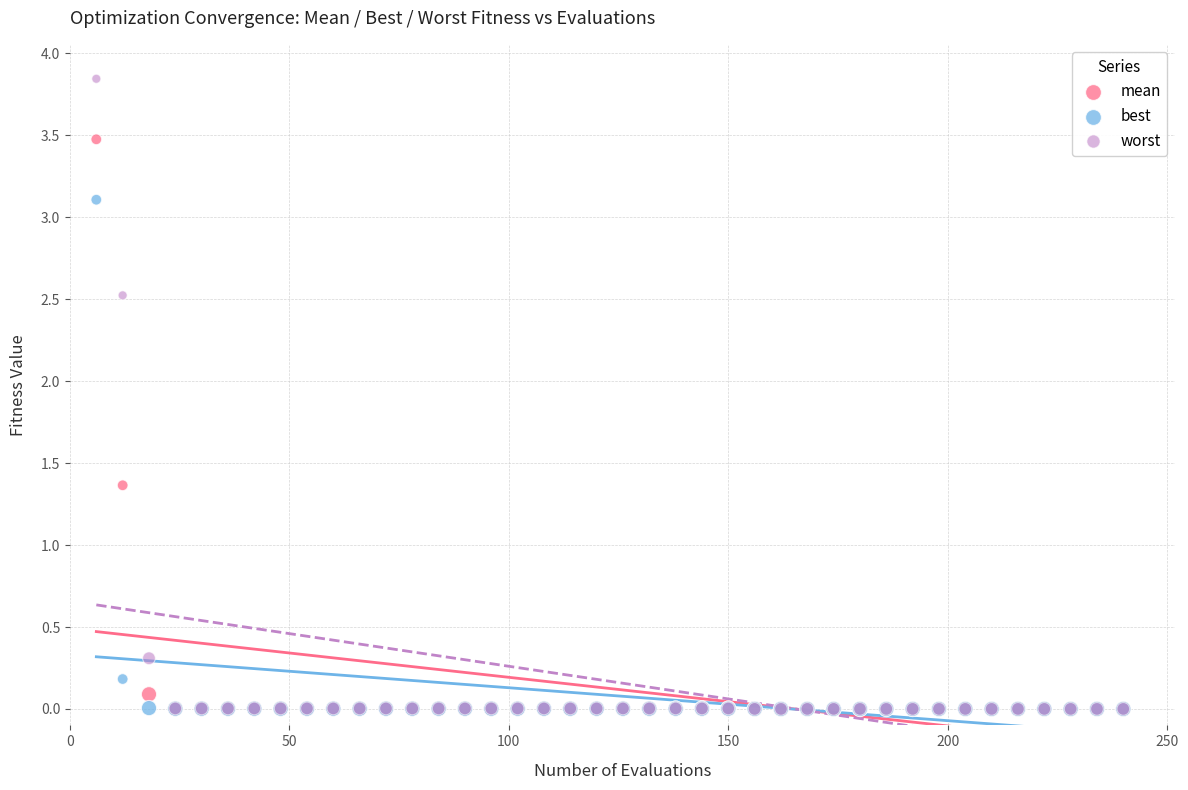

In the mean series, what Y value is closest to 1?

1.4